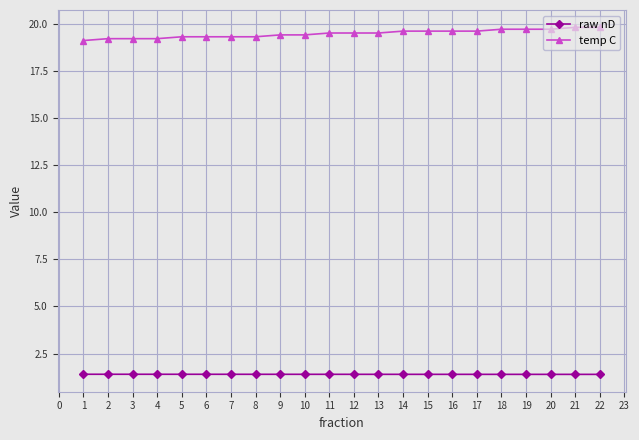

How many raw nD values are between 1 and 2?

22